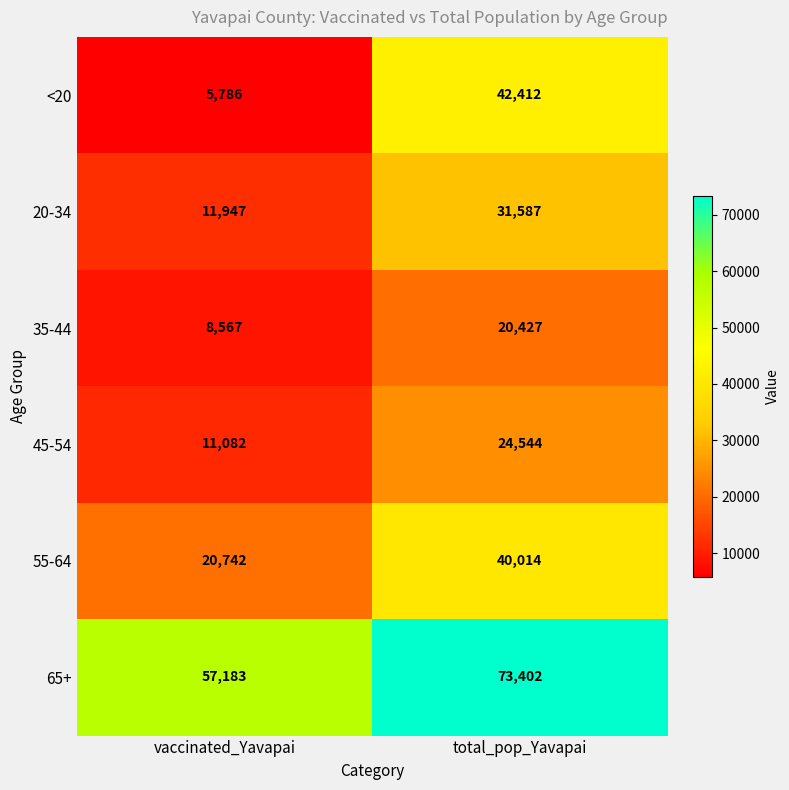

What is the average value of the 45-54 series?

17813